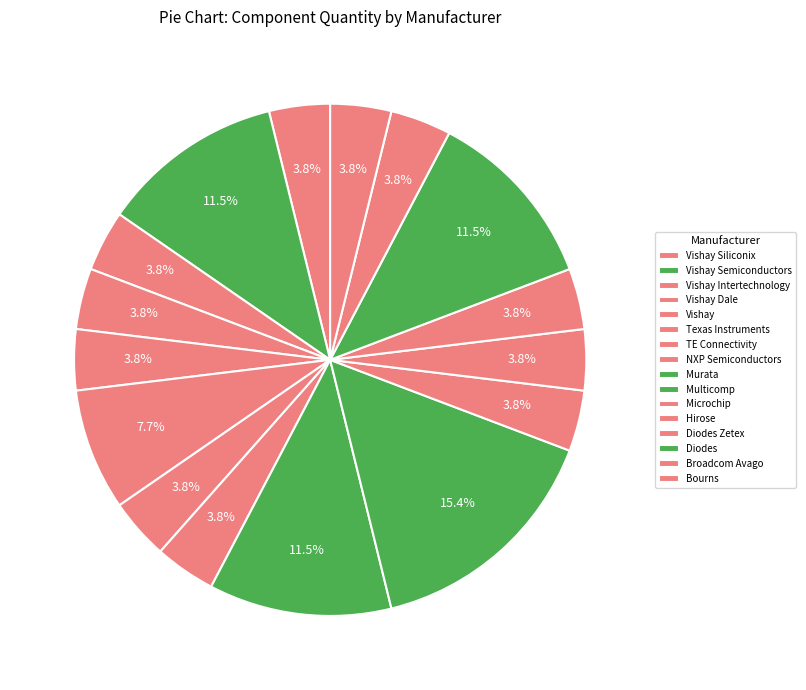

To the nearest percent, what is the average slice percentage?

6%